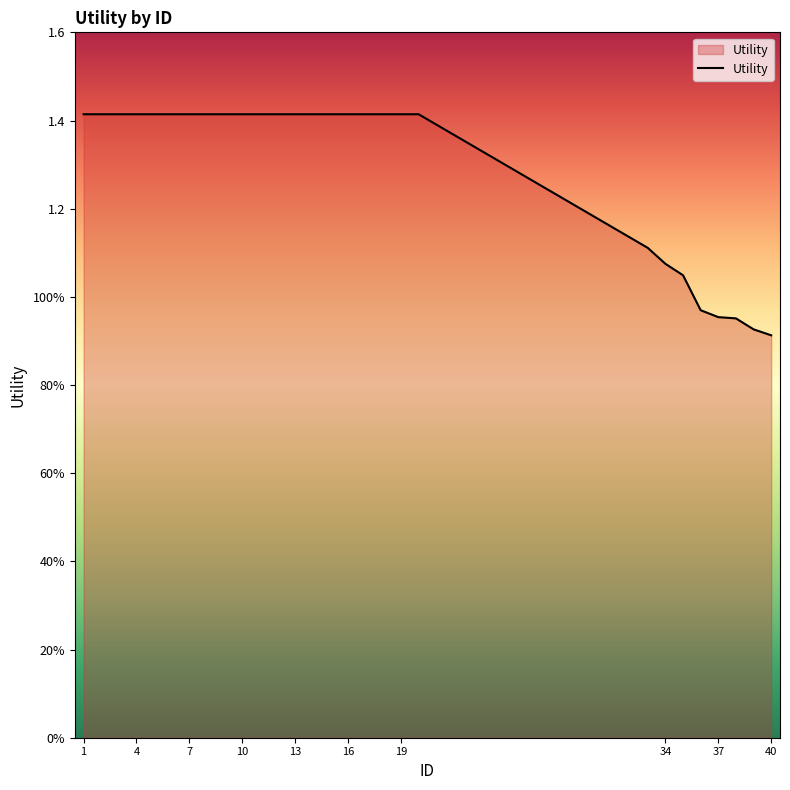

True or false: there are more than 1 points higher than both neighbors.

False